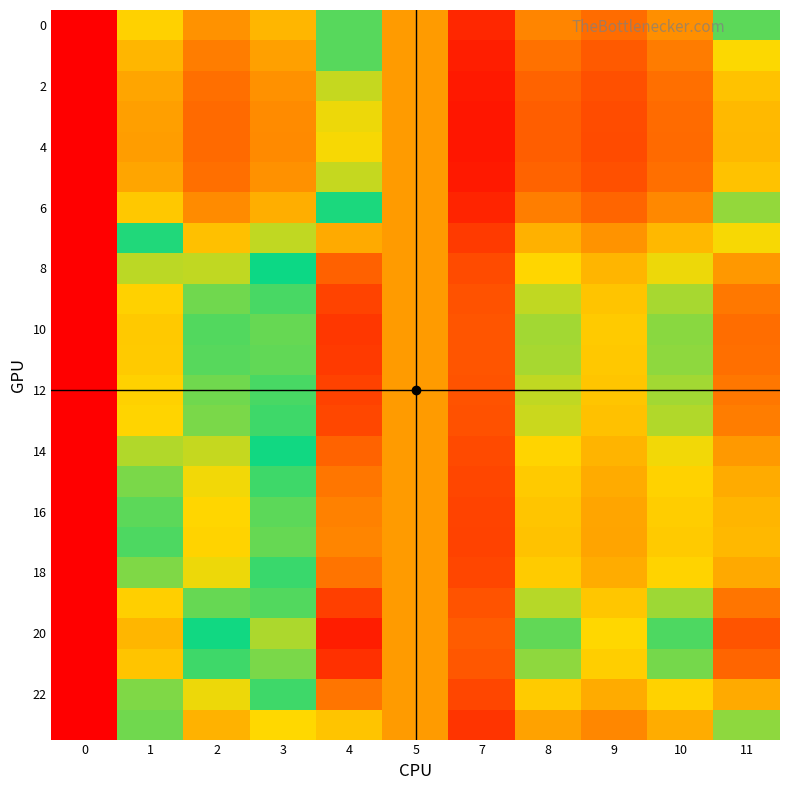

How many distinct data groups are displayed?

24